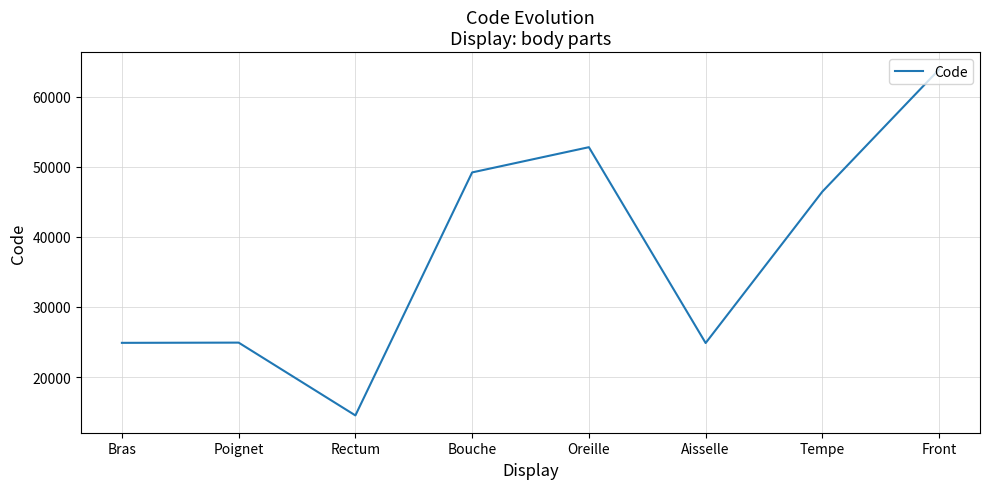

What is the average value?

37687